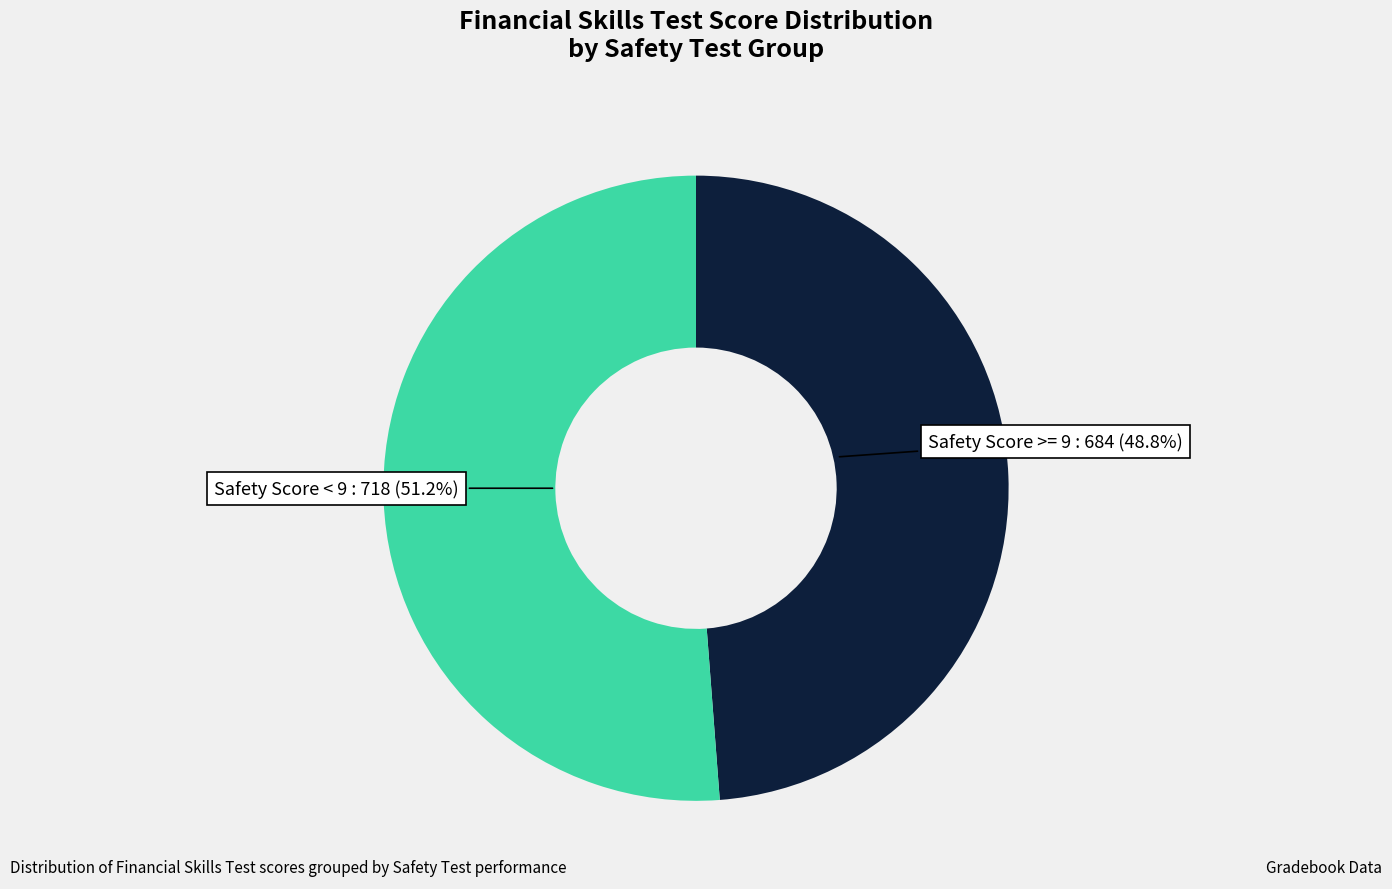

What is the largest slice in the pie chart?

Safety Score < 9